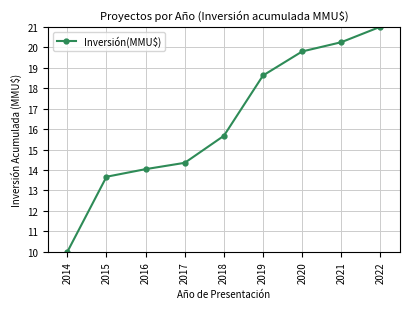

Where does the data first go above 15?

2018